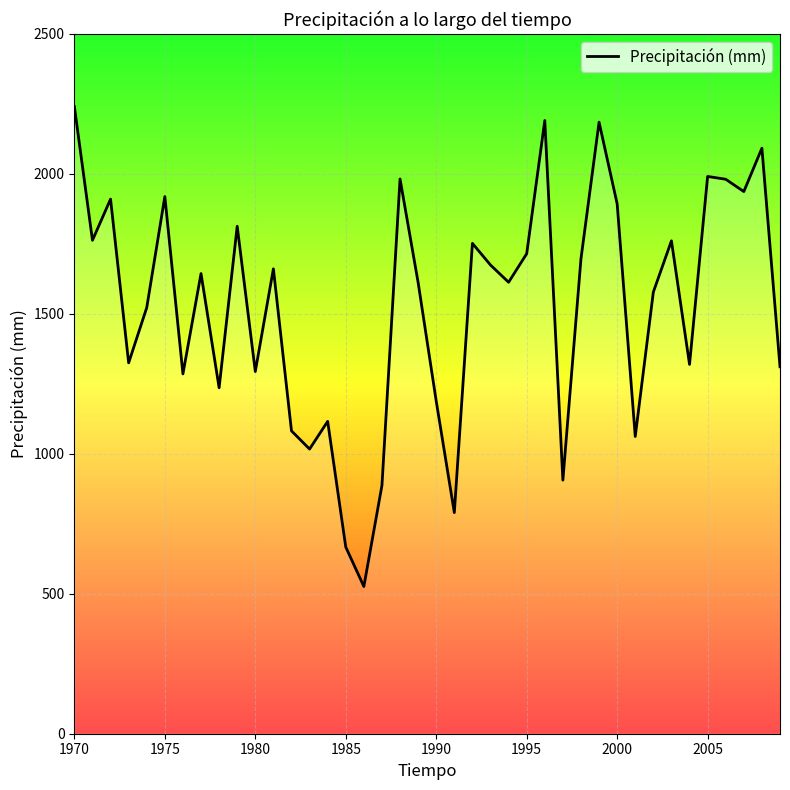

What is the smallest value displayed?

526.0